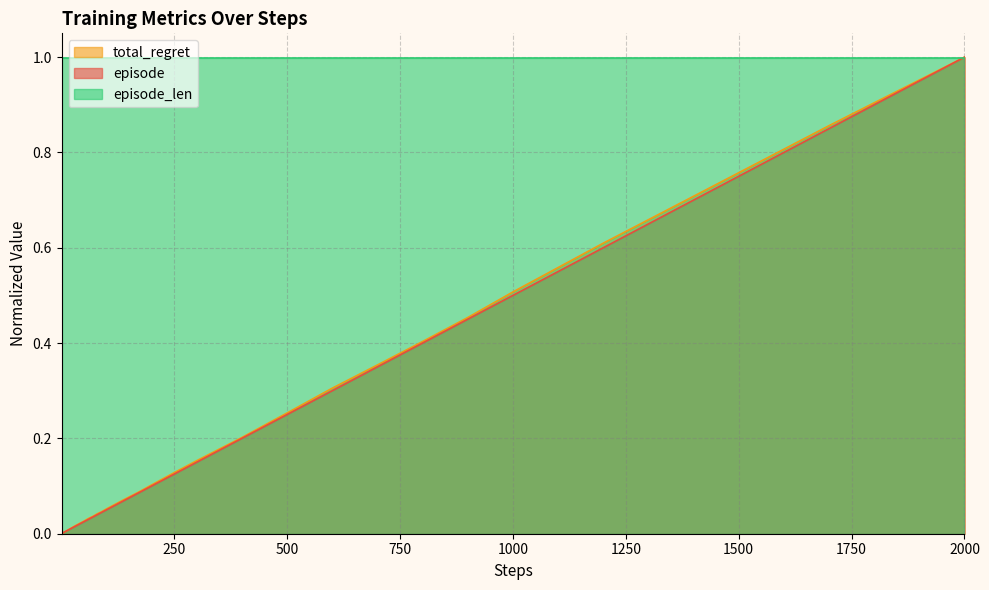

What is the value of the total_regret point at the 25th from the left?

0.1